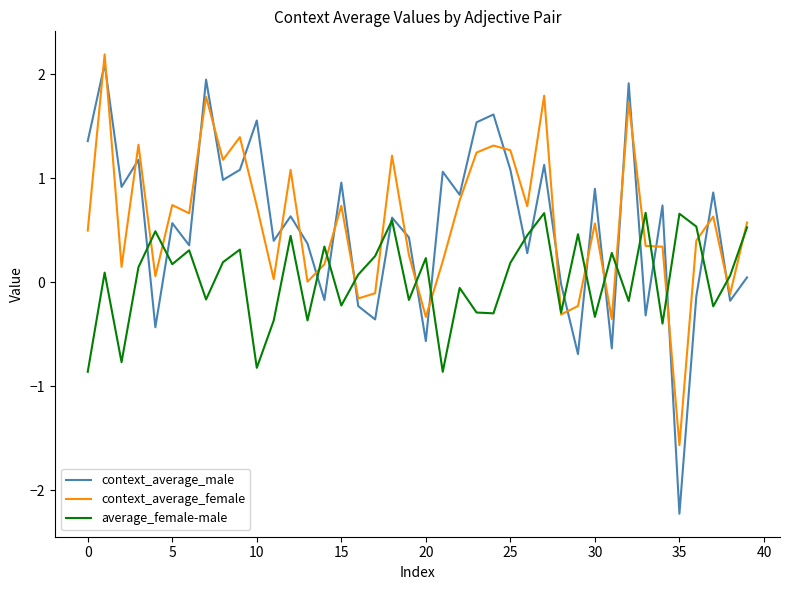

What is the minimum value for average_female-male?

-0.9